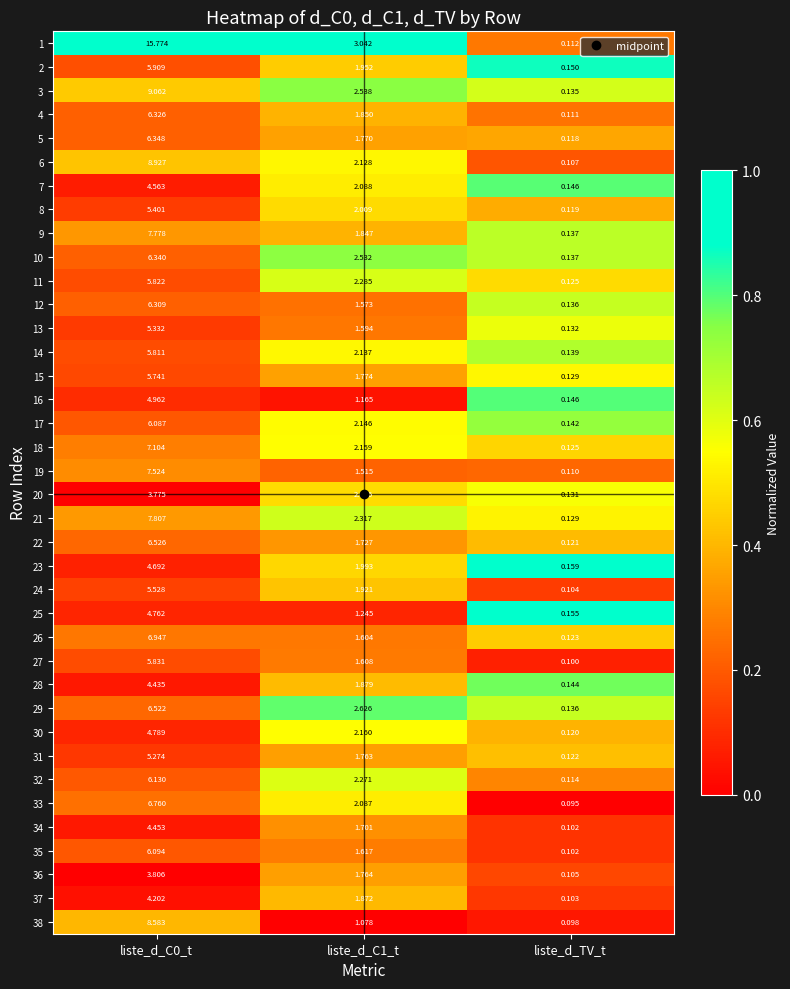

Is the value of 24 at liste_d_C0_t greater than the value of 19 at liste_d_C0_t?

No